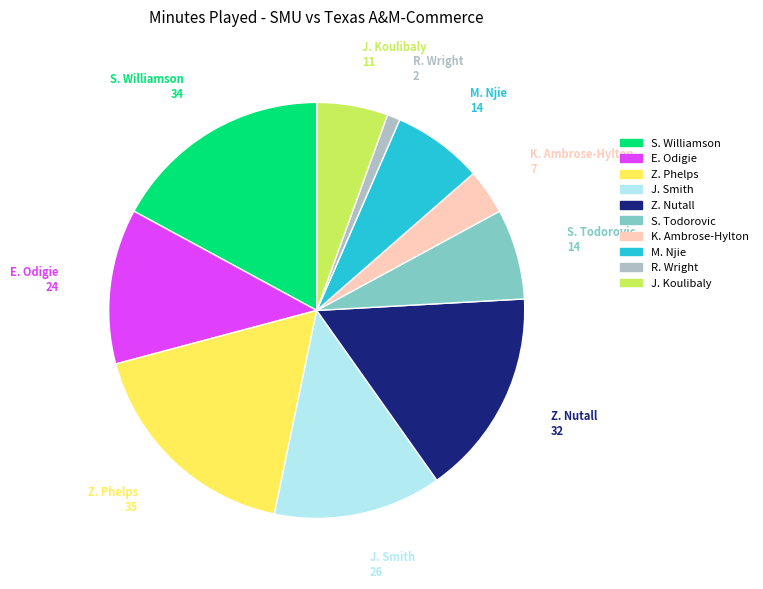

Which has a higher value, K. Ambrose-Hylton or M. Njie?

M. Njie